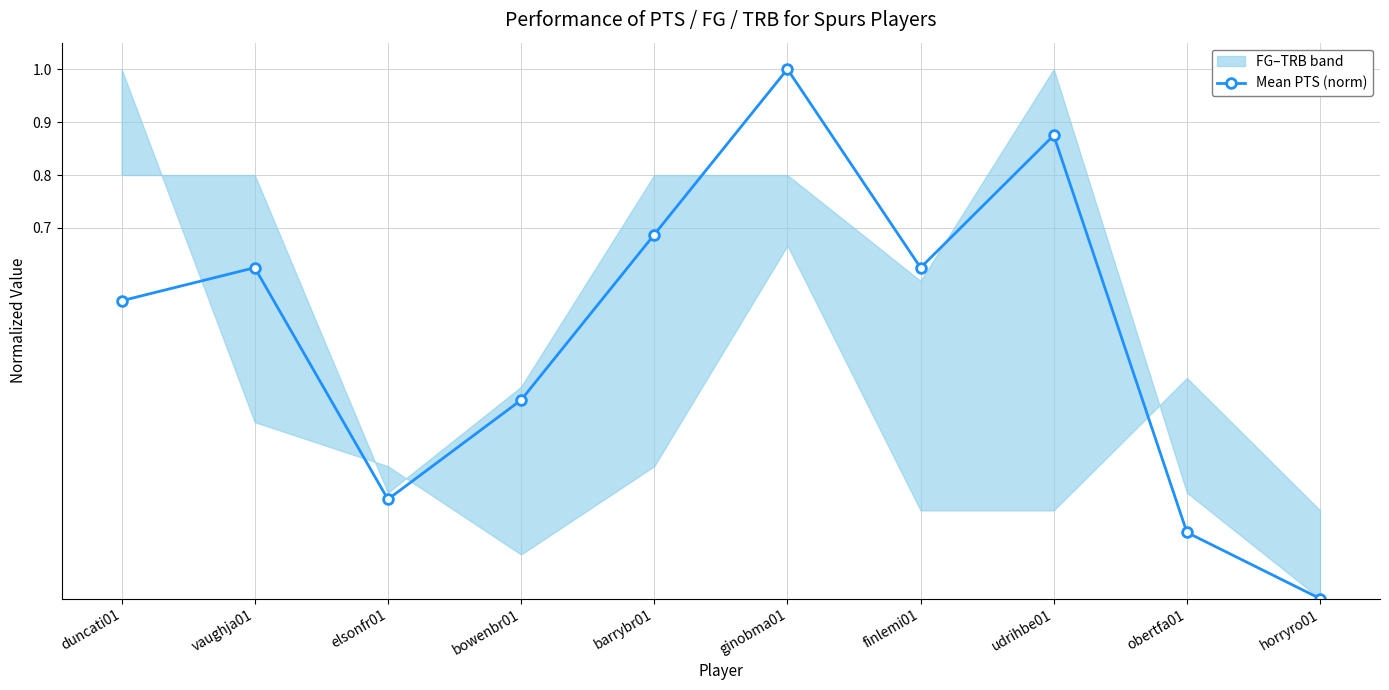

What is the label of the 5th point from the right?

ginobma01